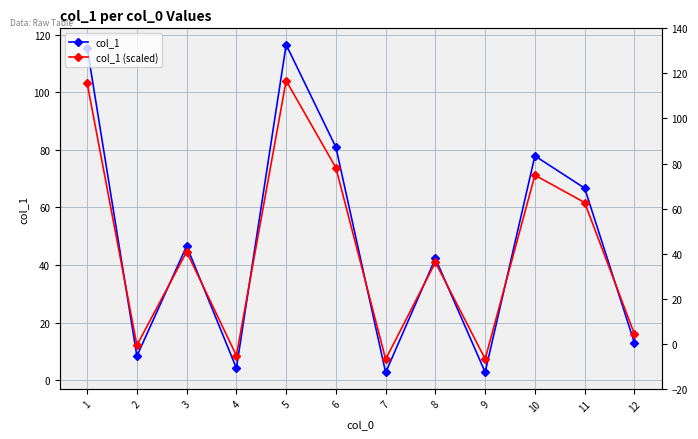

What is the total value across all series at 1?

218.7